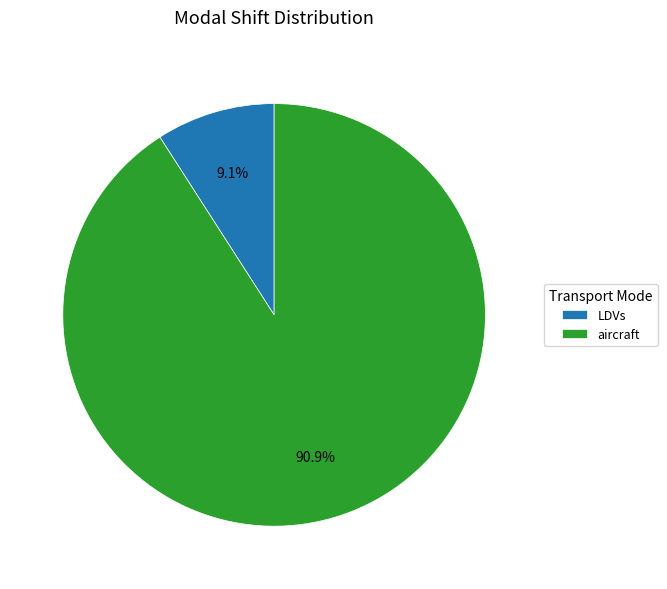

Does aircraft represent more than half of the total?

Yes